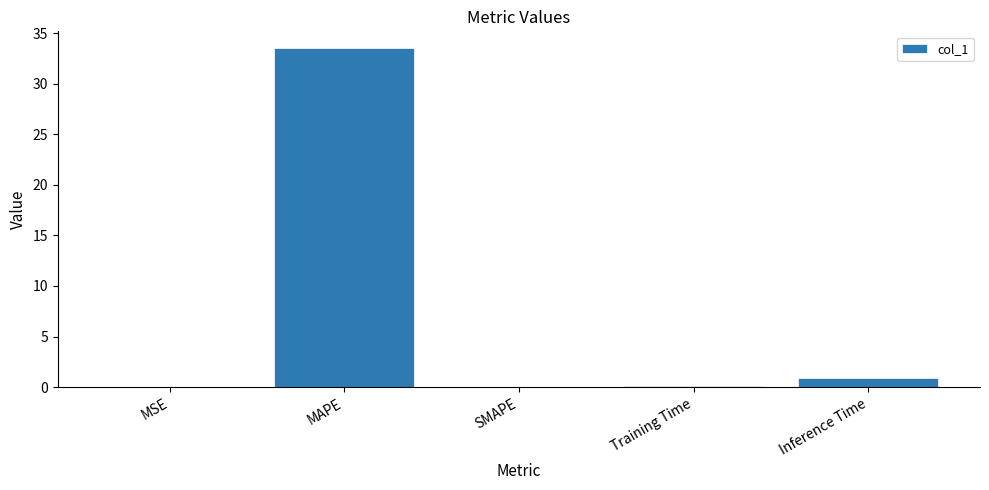

What is the greatest value displayed?

33.5